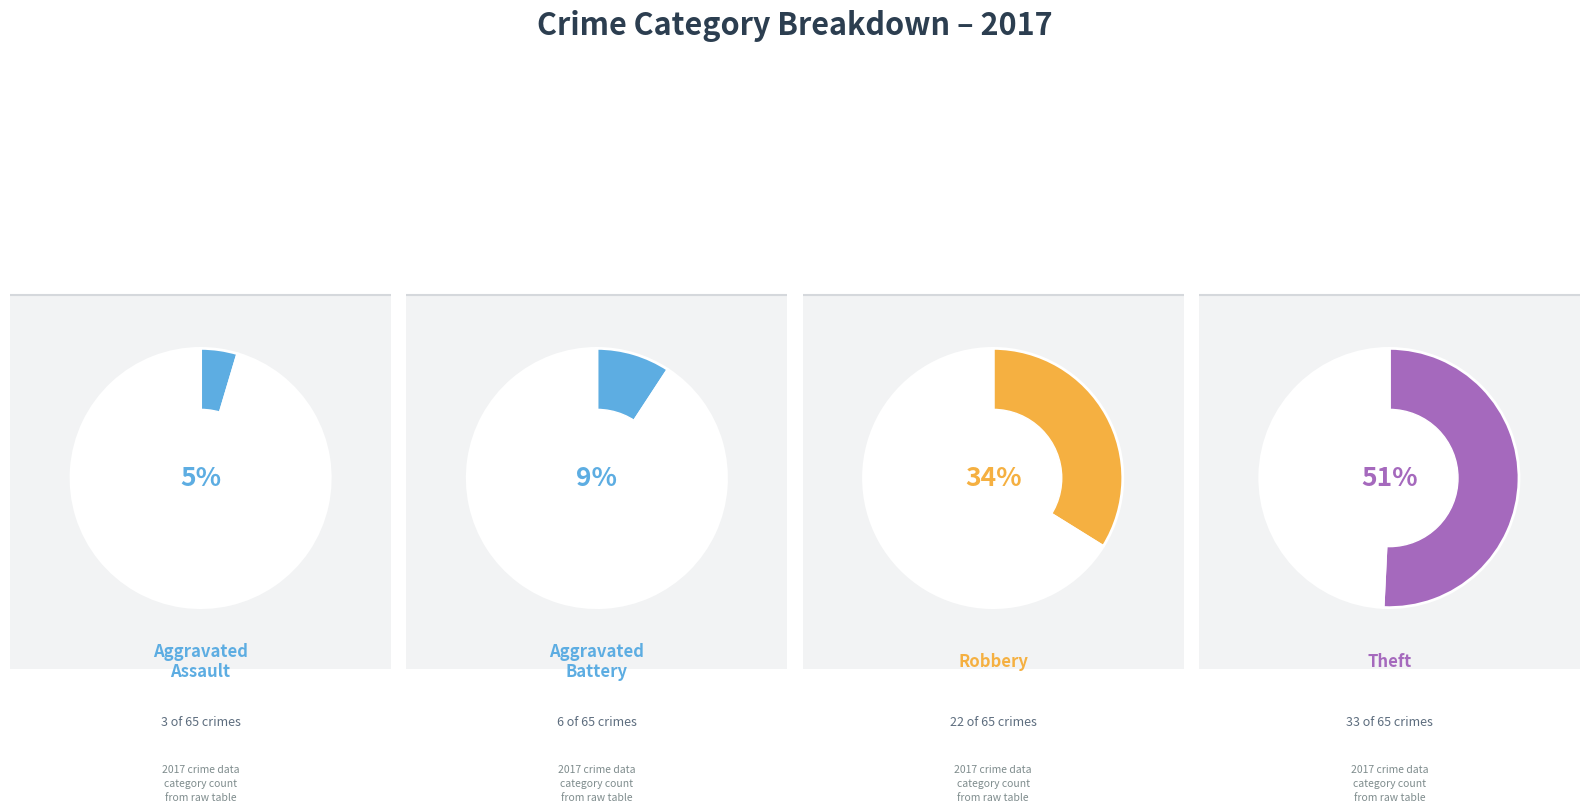

To the nearest percent, what percentage of the pie is Robbery?

34%